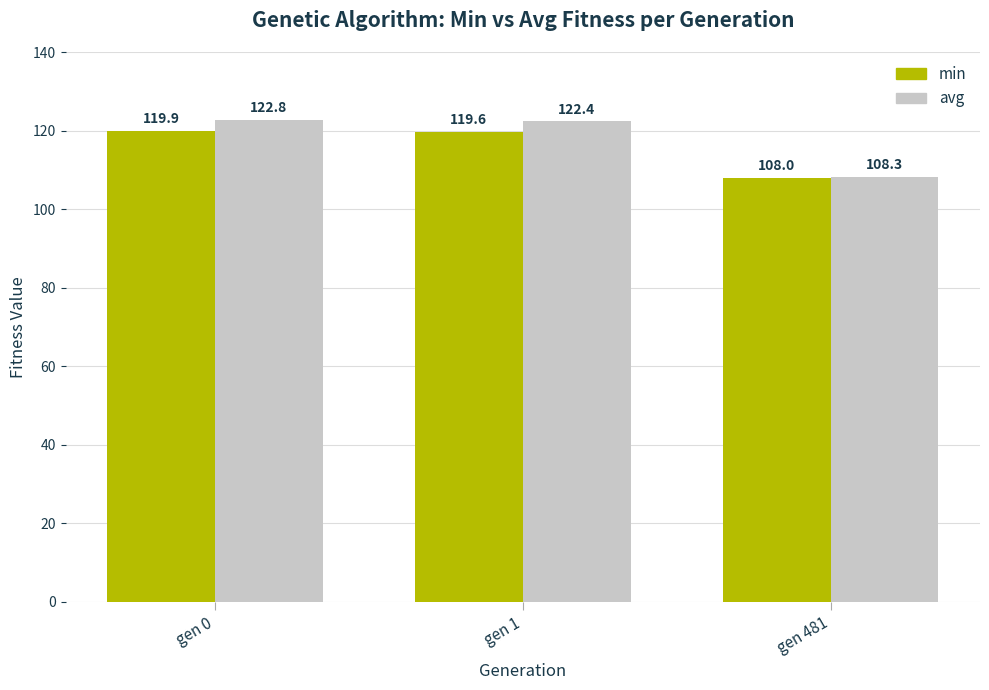

What is the difference between the maximum and minimum values in the avg series?

14.5